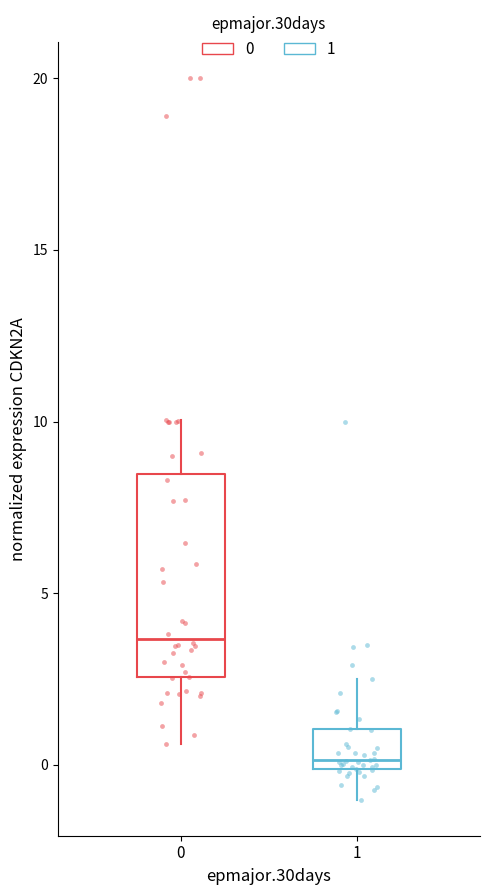

Reading left to right, transcribe this box plot: for each box, give where its median line is, the range the box spans, and where its two whiskers end, as read against the y-axis. The values are not printed on the chart, so give them approximately, as read against the axis.

0: median 3.5, box 2.5 to 8.5, whiskers 0.5 to 10.0
1: median 0.0 (just above the box's lower edge), box 0.0 to 1.0, whiskers -1.0 to 2.5